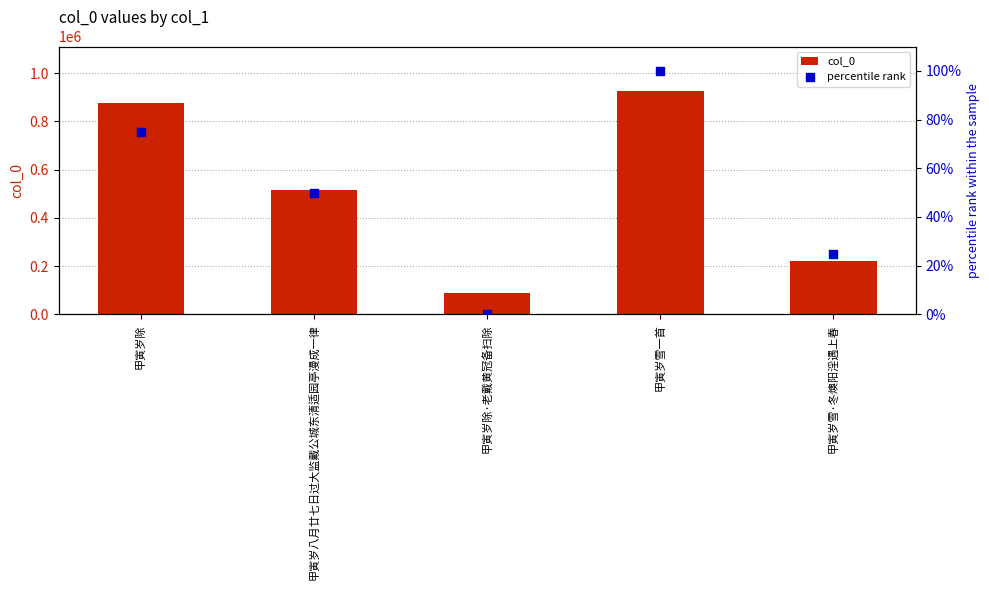

Which series has the largest total across all categories?

col_0